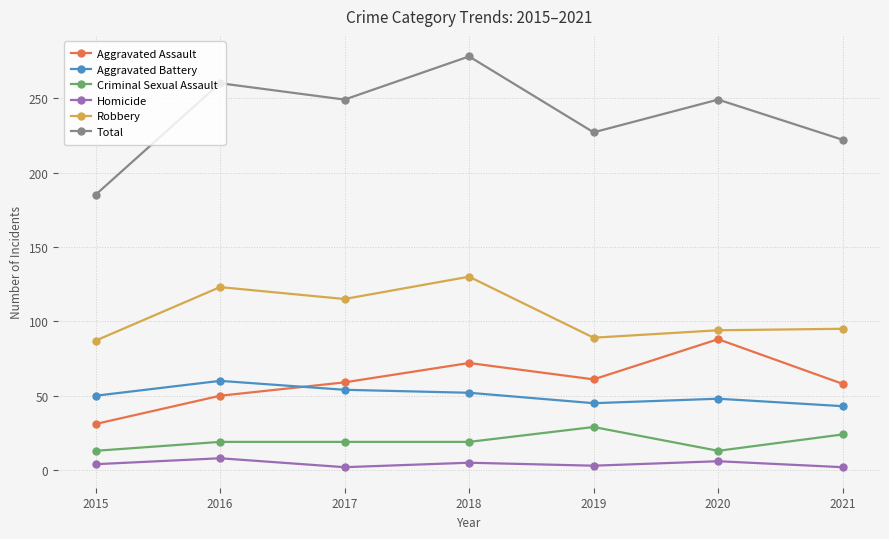

List the series in order of their peak value, highest first.

Total, Robbery, Aggravated Assault, Aggravated Battery, Criminal Sexual Assault, Homicide